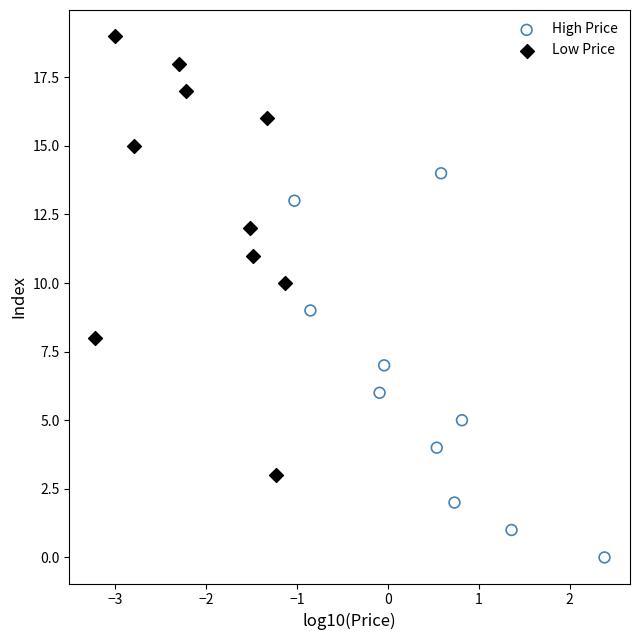

Which series contains the highest Y value?

Low Price